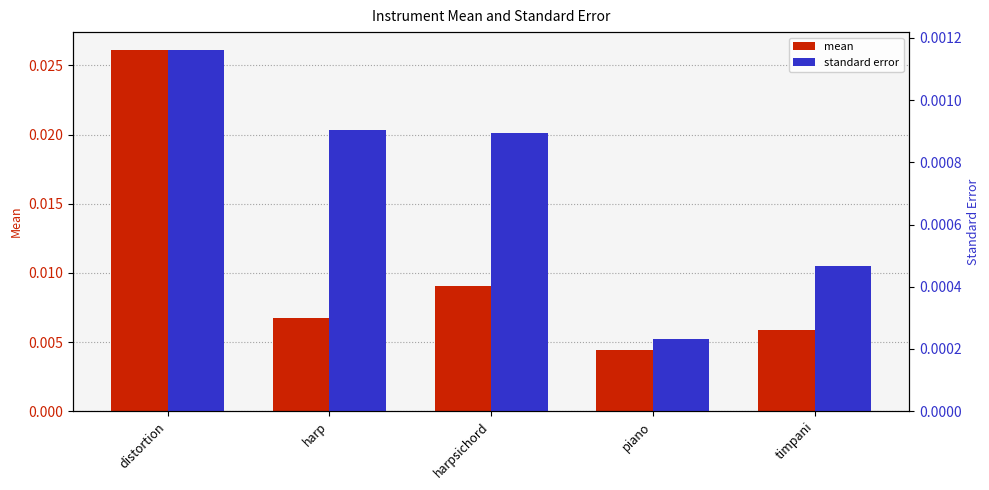

Between distortion and harp, which series saw the biggest shift?

mean